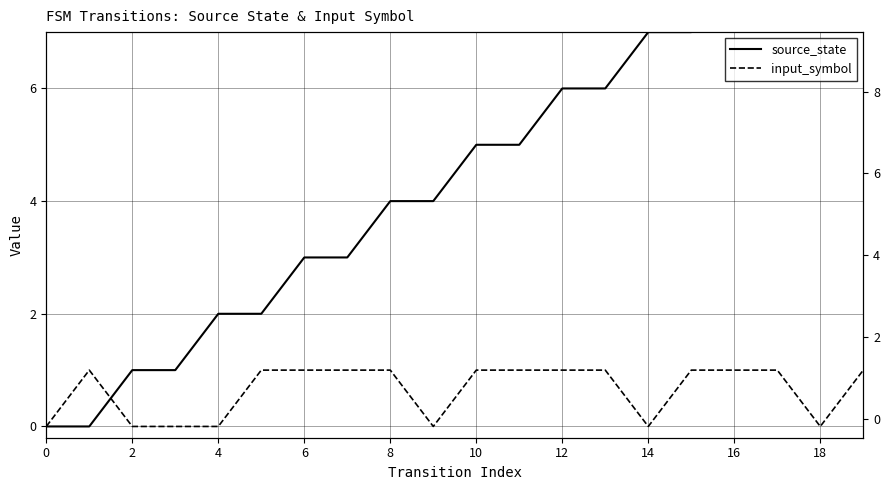

What is the average value of the source_state series?

4